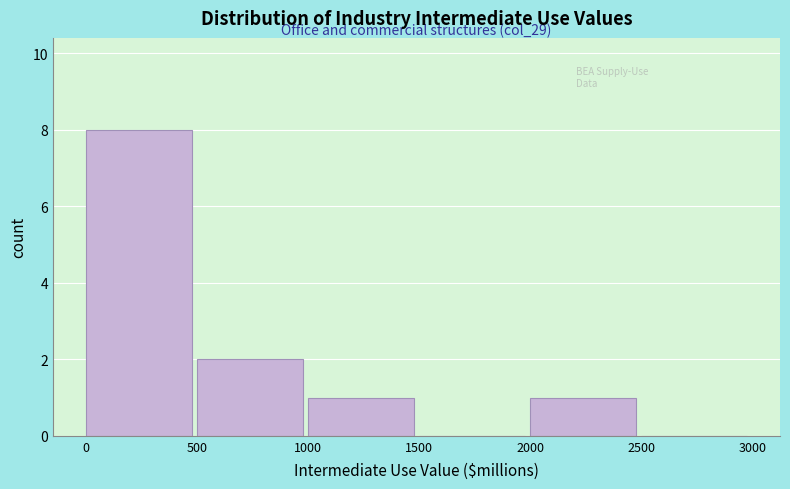

Over which range of the x-axis is the bar tallest?

0 to 500